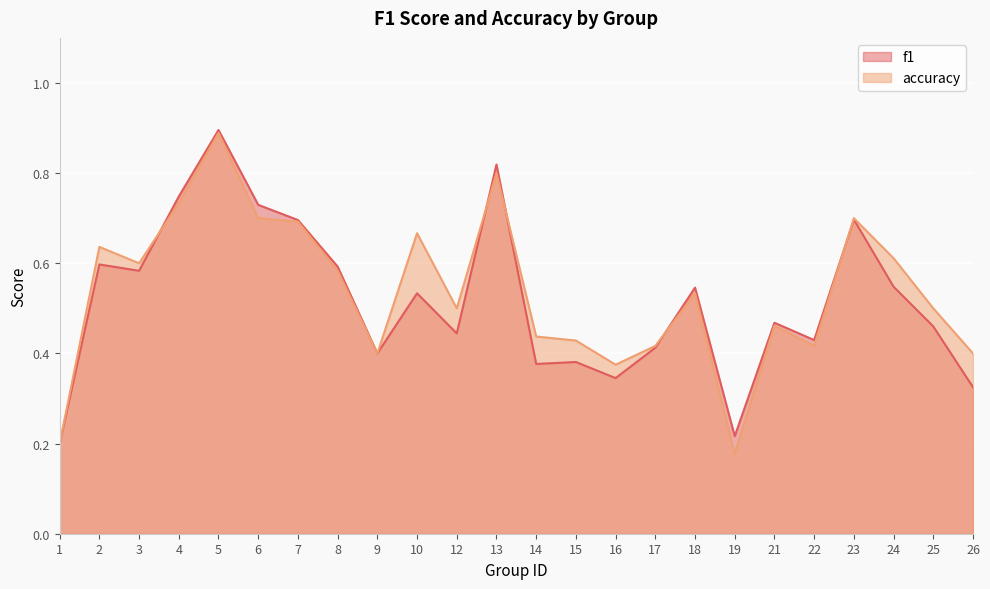

Which category has the lowest value in the f1 series?

1